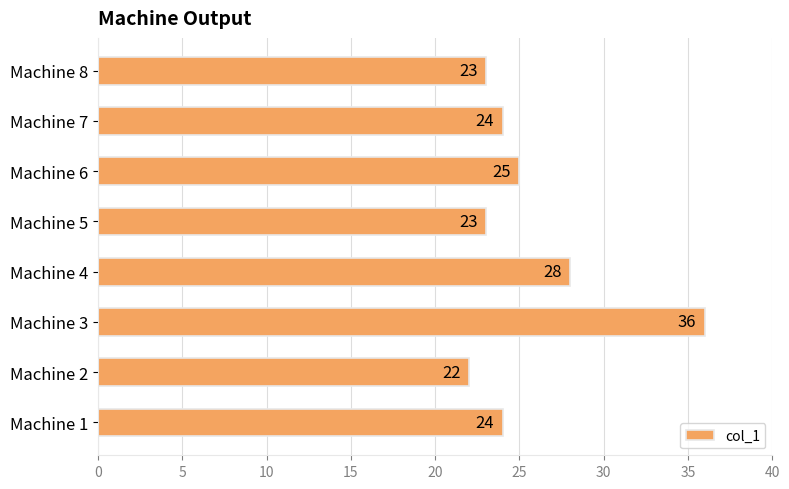

Count the number of categories in the chart.

8